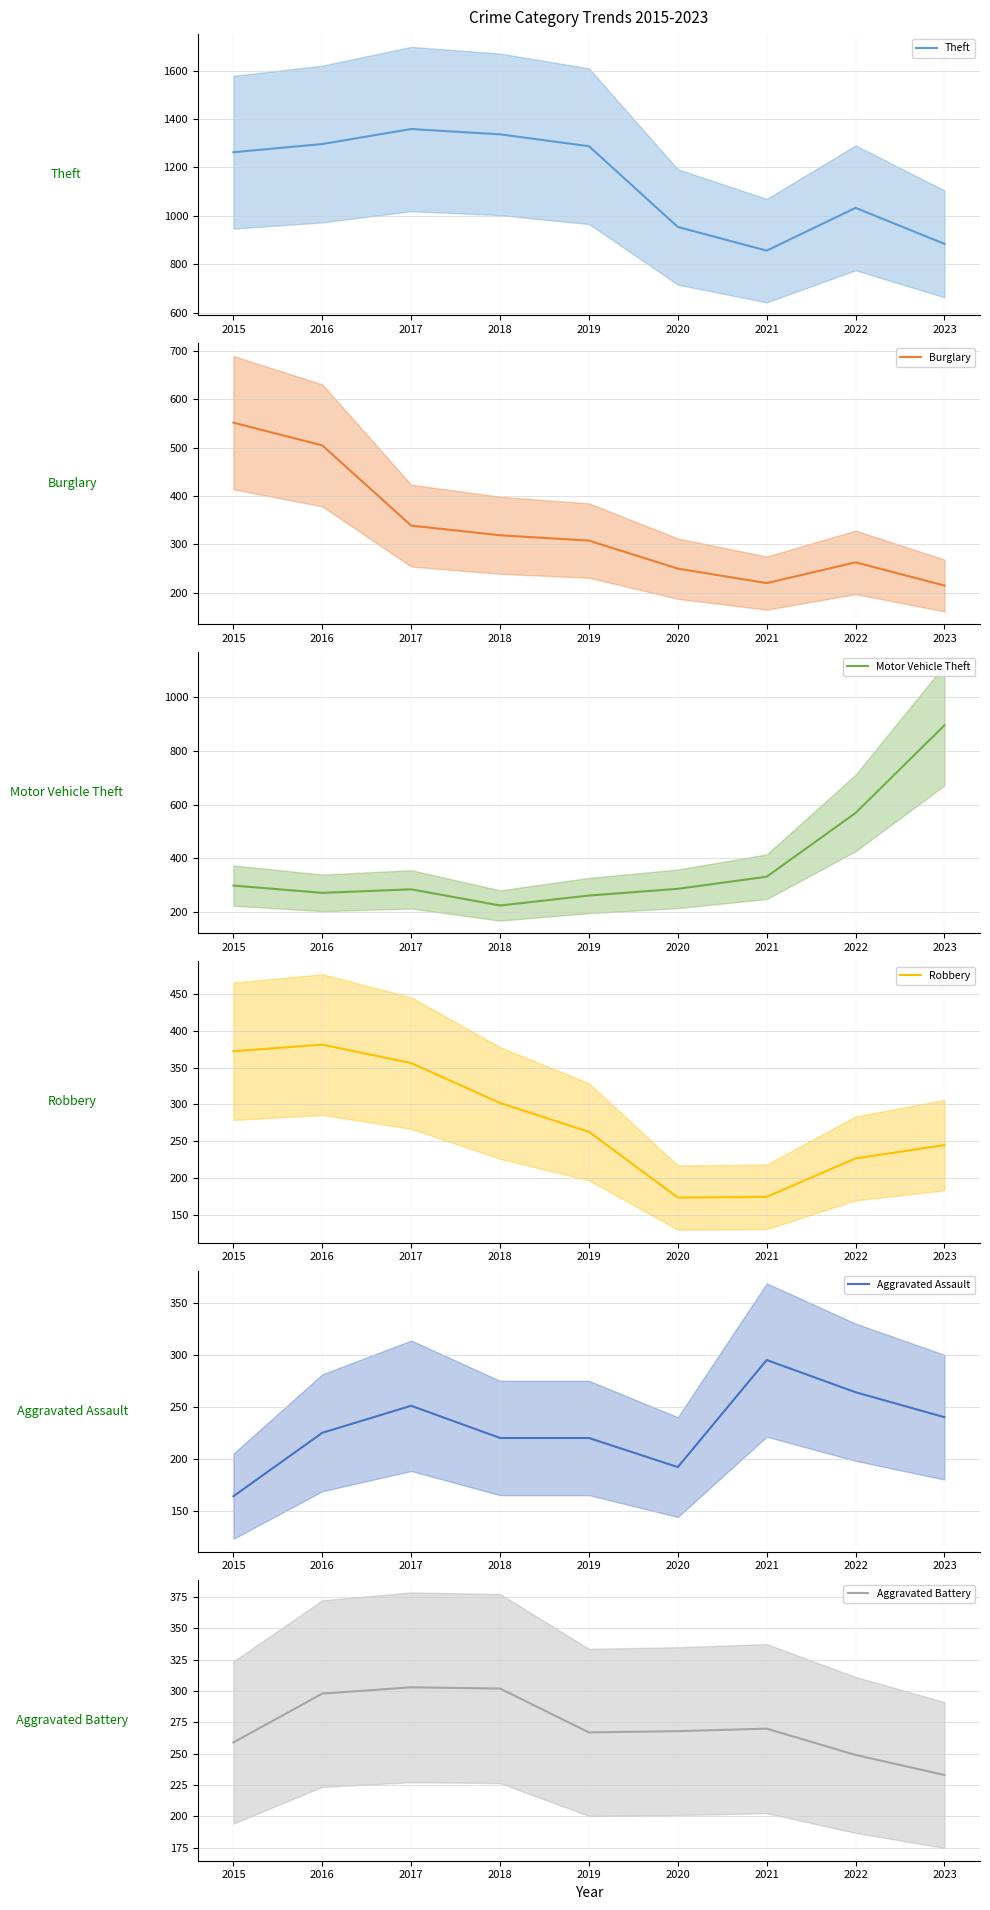

What is the value of the Burglary (mean) point at the 6th from the left?

250